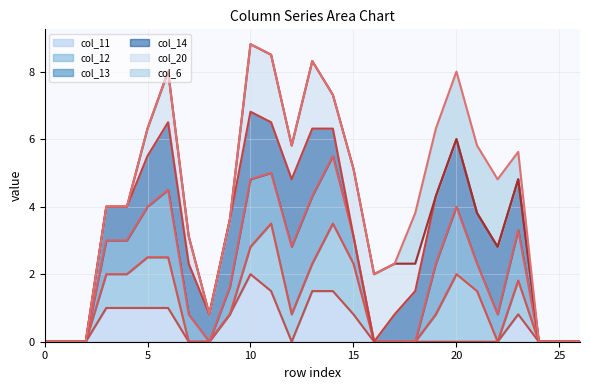

True or false: col_20 line and col_6 line cross at least once.

False